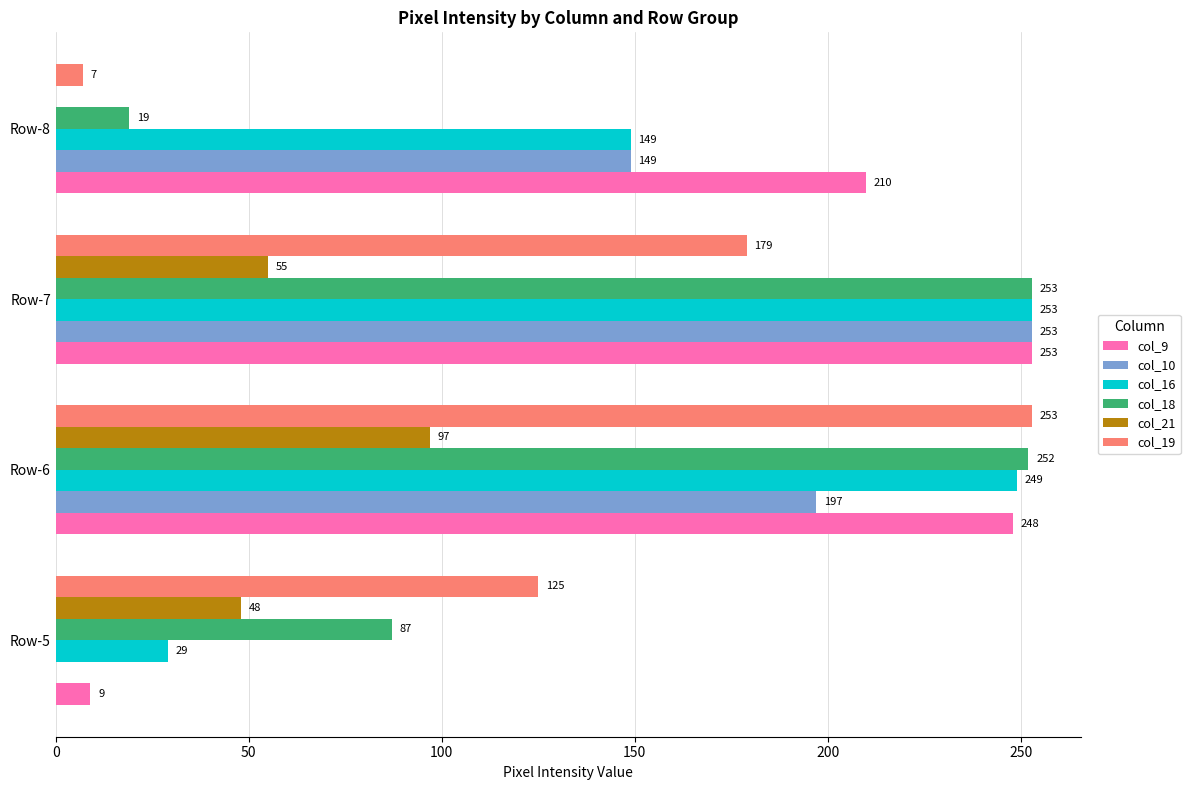

True or false: col_16 has a value of 372 at Row-7.

False